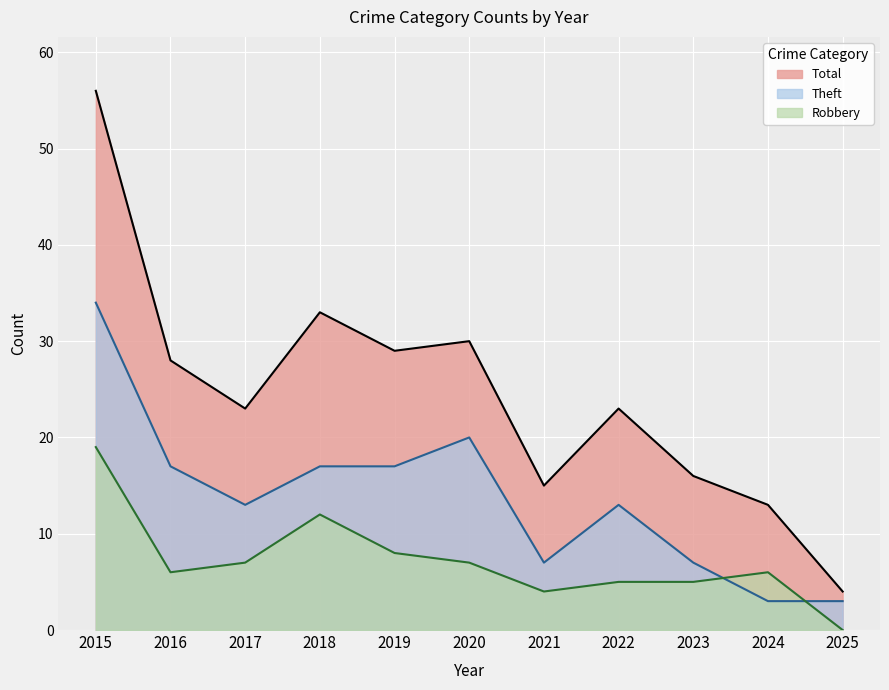

What is the total value across all series at 2023?

28